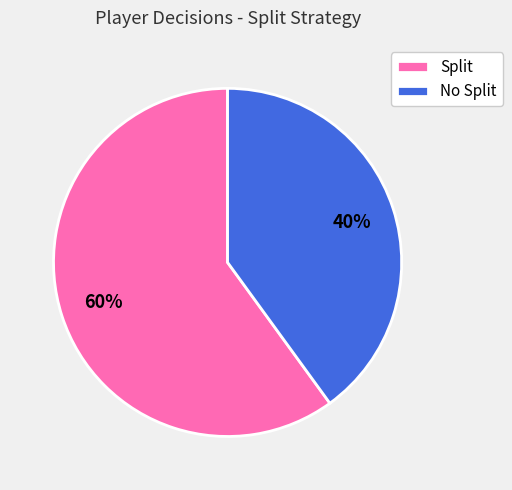

The Split slice represents 60% of the pie. True or false?

True